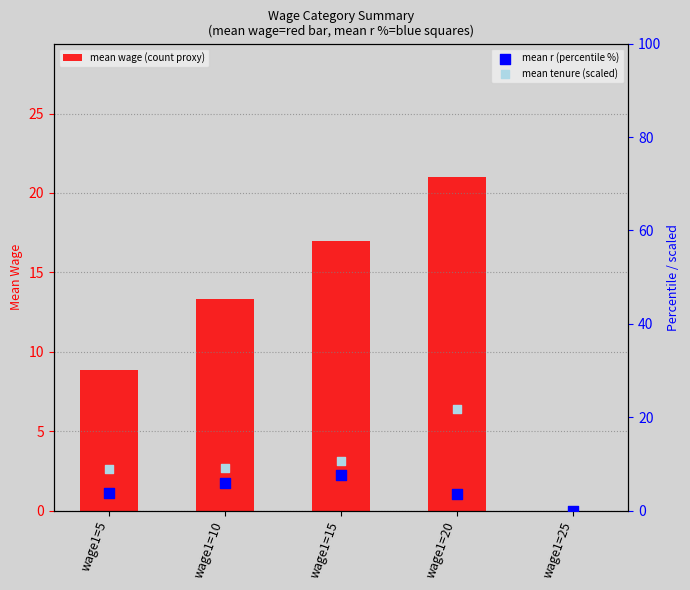

At which category is the sum across all series the highest?

wage1=20